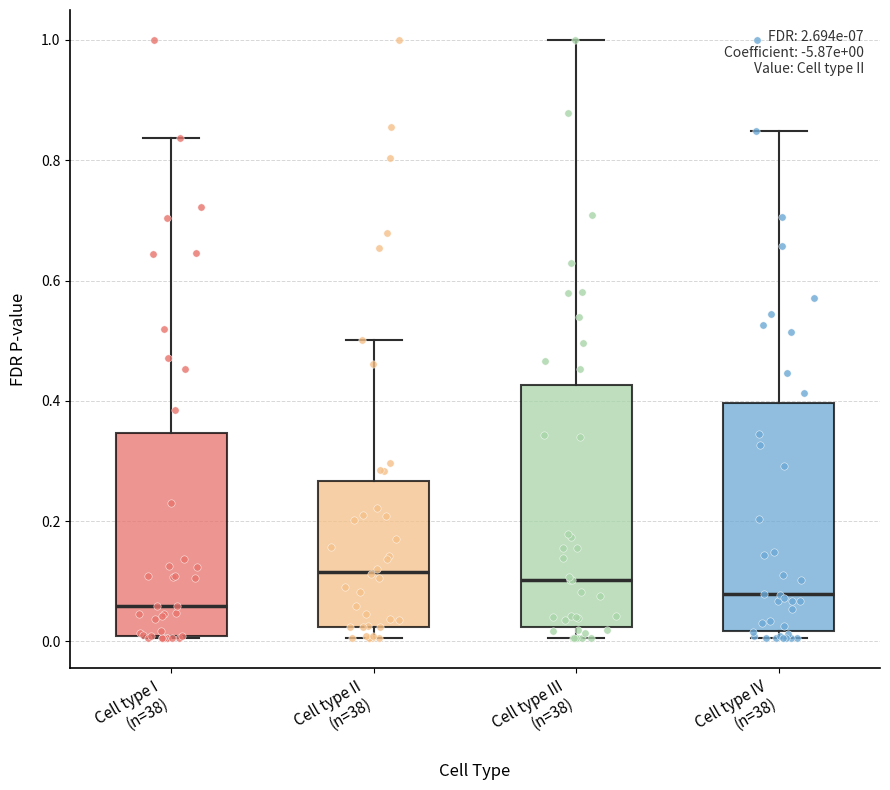

Comparing the boxes themselves (not the whiskers), which one is the tallest?

Cell type III (n=38)